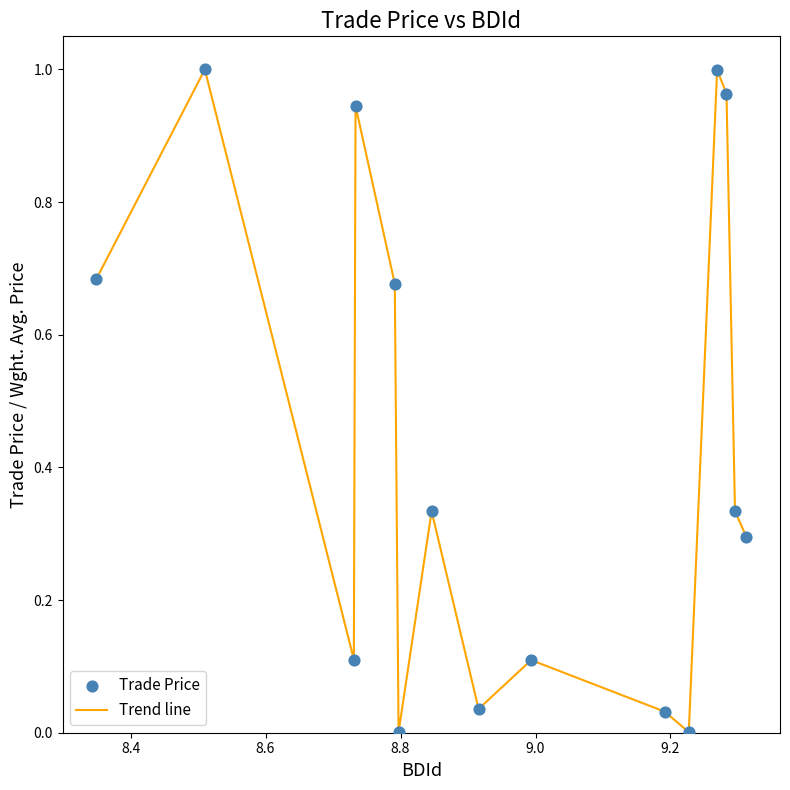

Is this an area chart (filled region under the line)?

No